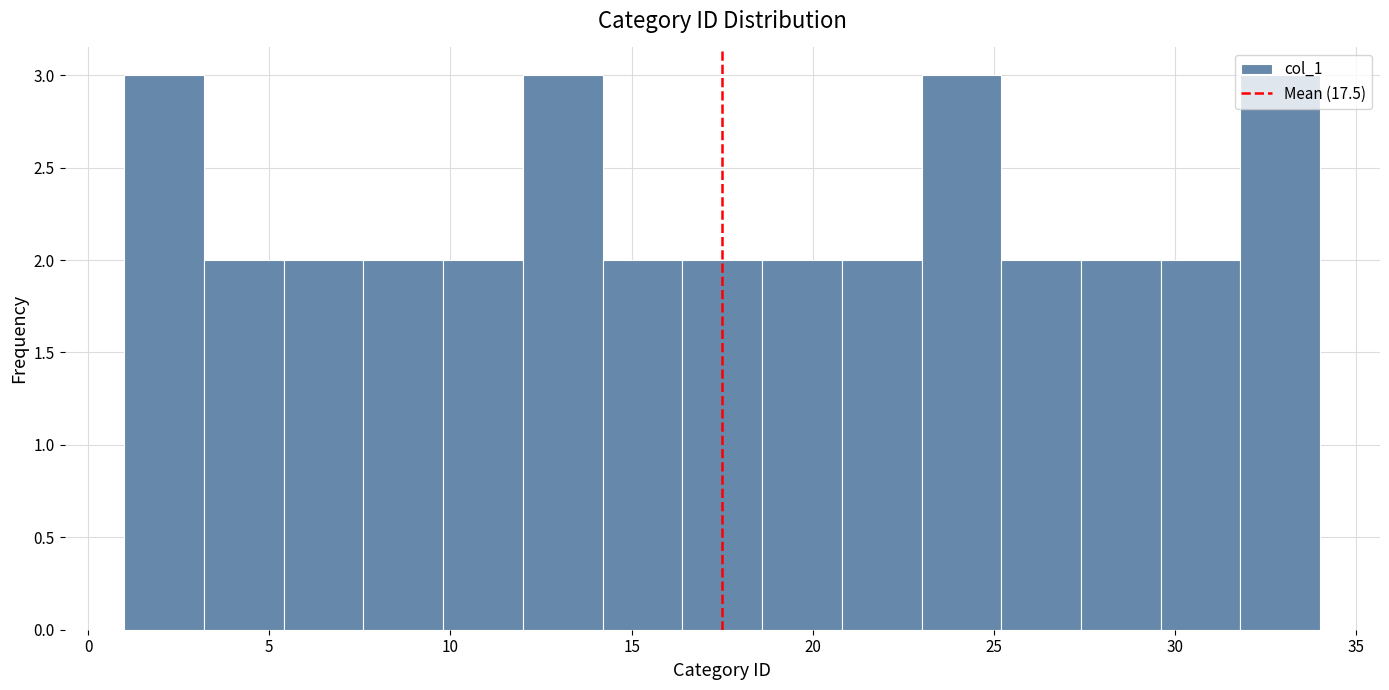

What is the height of the bar covering 29.6 to 31.8 on the x-axis? Neither the bar edges nor the heights are printed on the chart, so give them approximately, as read against the axes.

2